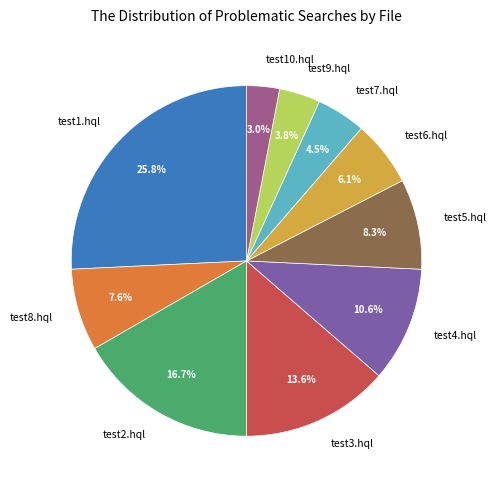

Which slice is the largest?

test1.hql